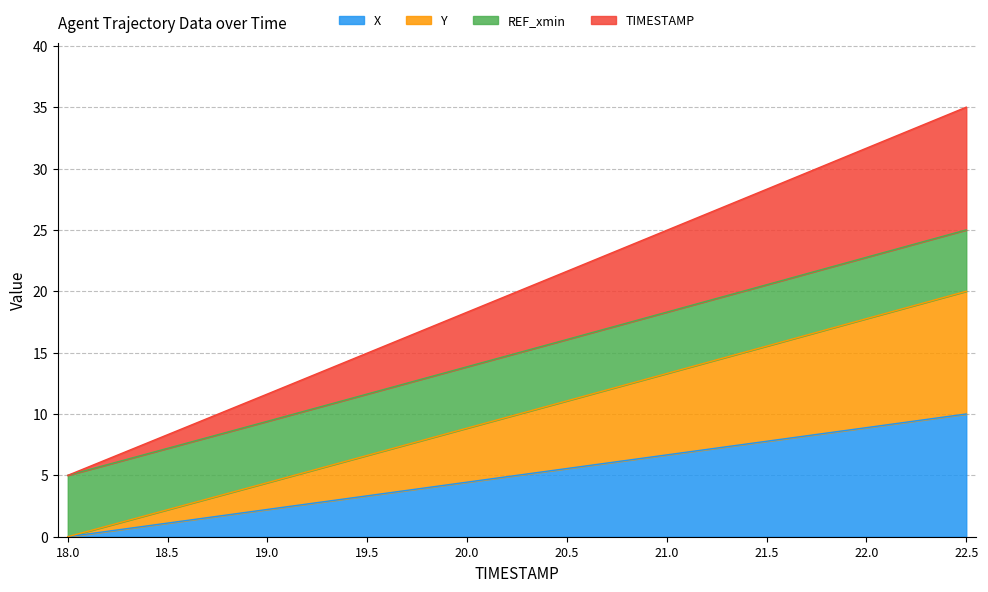

Is the value of TIMESTAMP at 20.5 greater than the value of Y at 20.0?

Yes